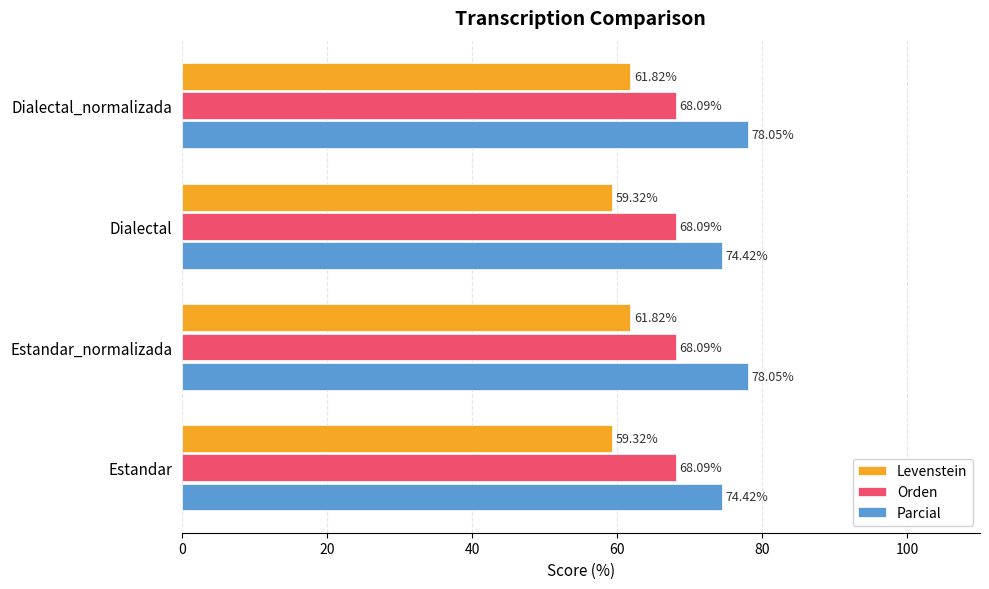

Rank the series by their average value, from highest to lowest.

Parcial, Orden, Levenstein